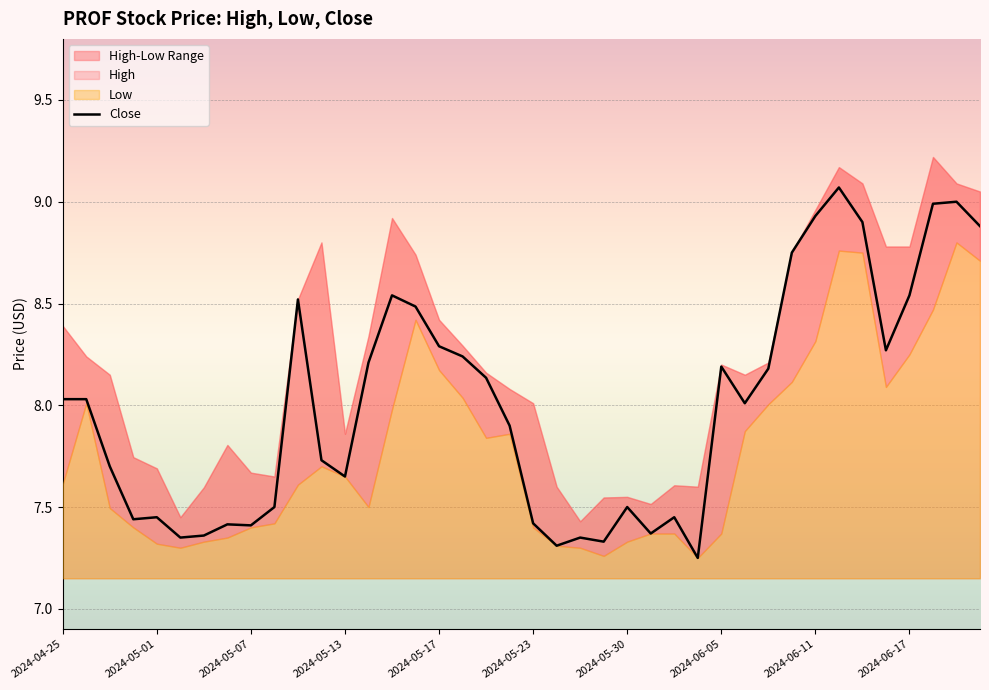

What is the difference between the second highest and minimum values?

1.8